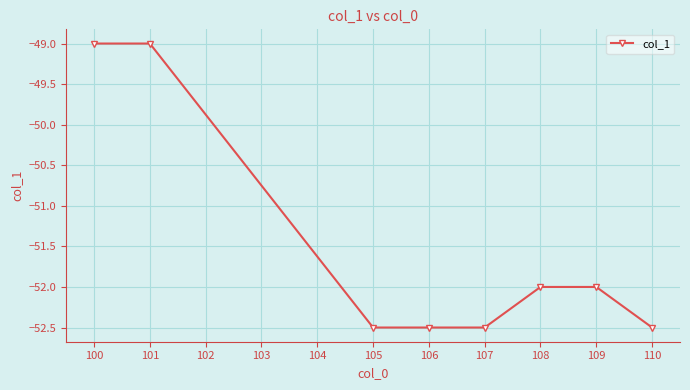

Reading left to right, extract all data points from this chart.

-49.0	-49.0	-52.5	-52.5	-52.5	-52.0	-52.0	-52.5